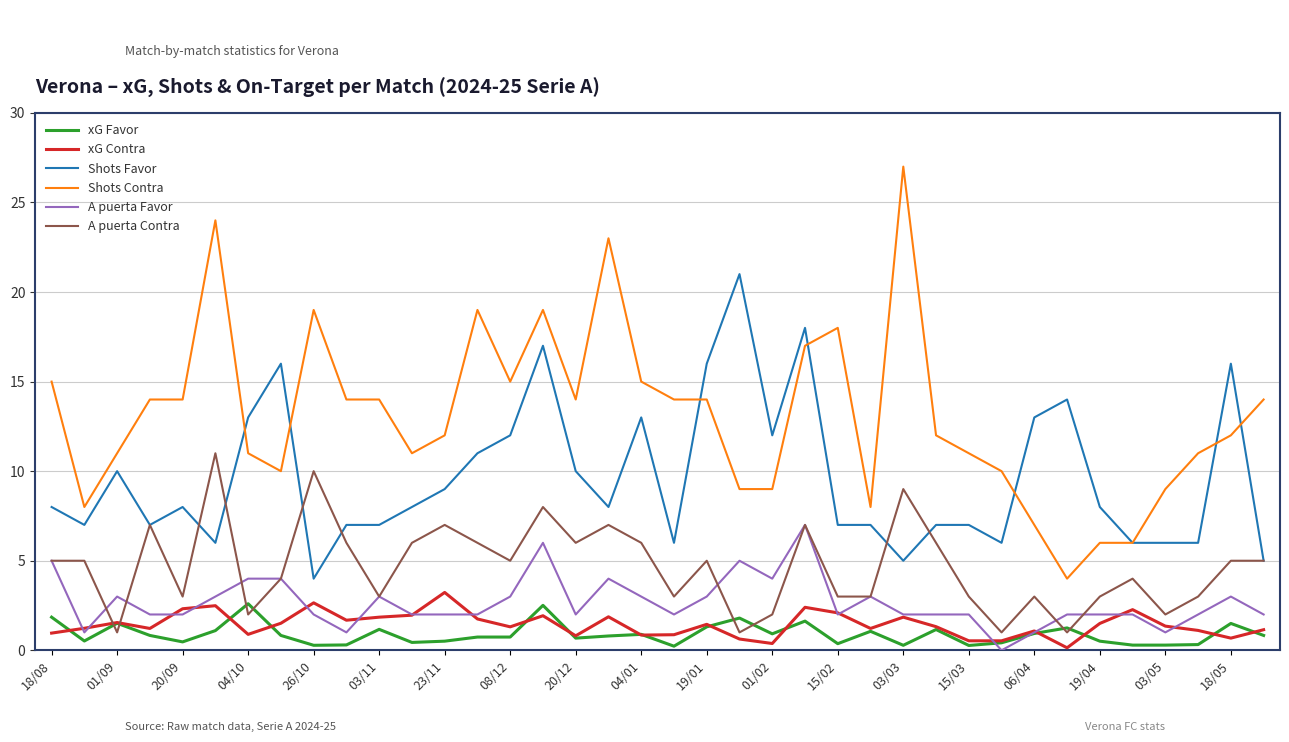

Which series has the largest total across all categories?

Shots Contra